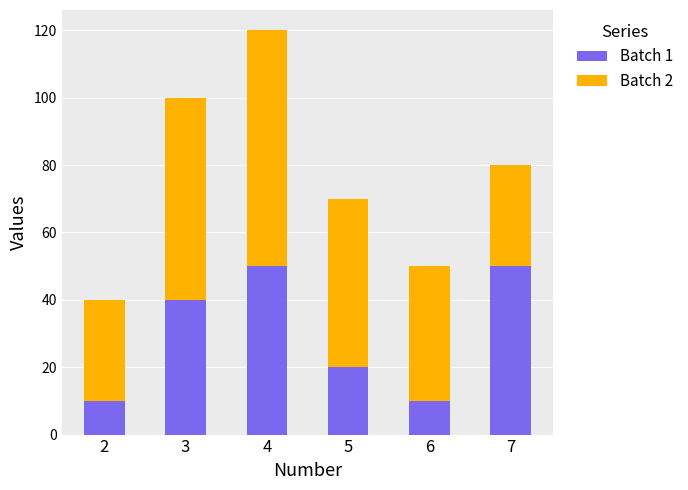

Are the bars grouped side by side (vs. stacked)?

No